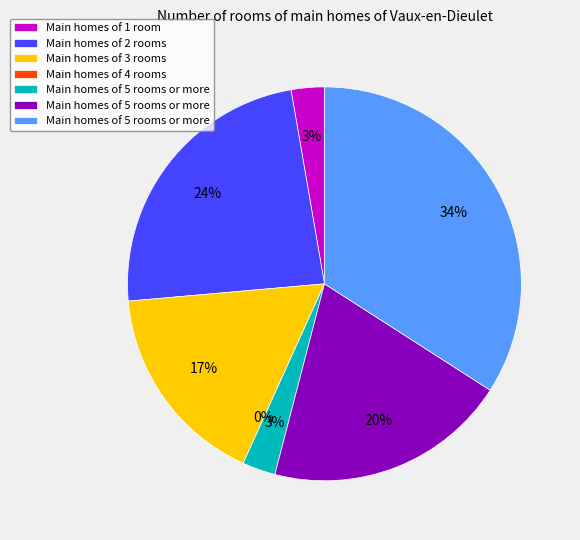

Does cn12 account for over 50% of the chart?

No